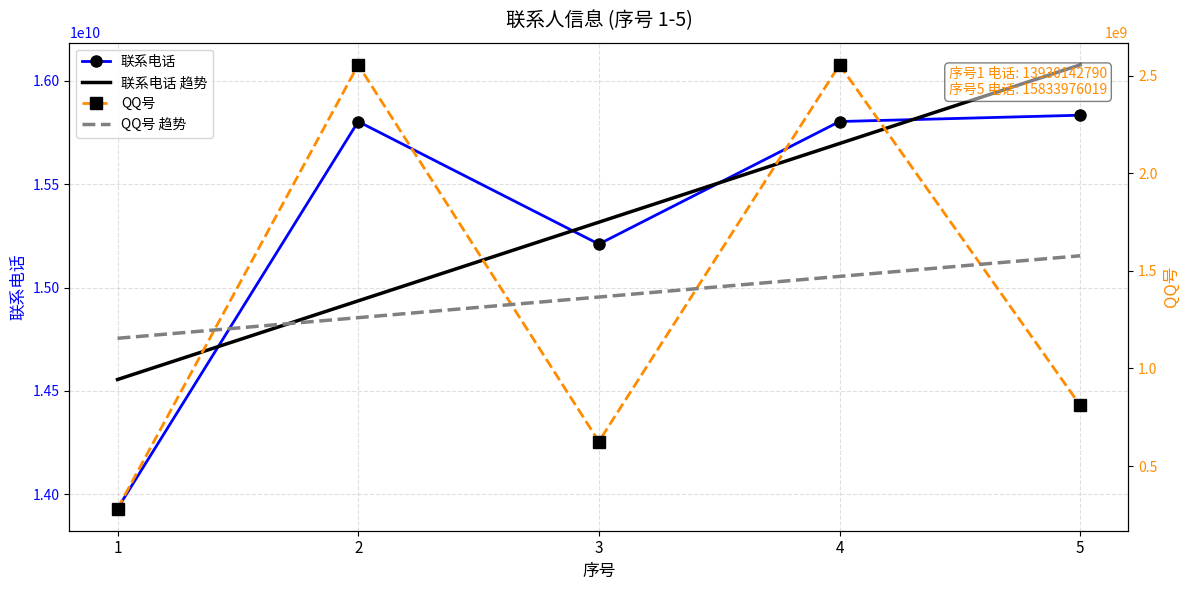

How many data points in QQ号 are less than 810767958?

2